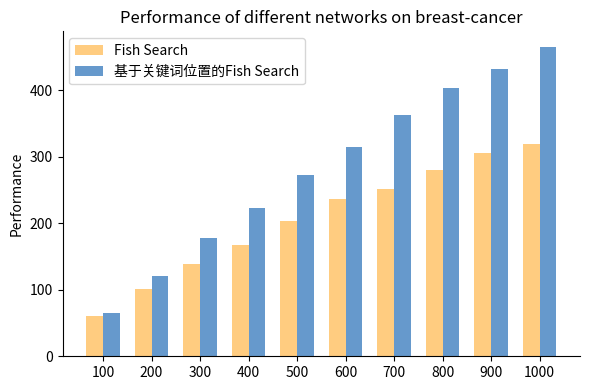

Reading right to left, extract all data points from this chart.

Fish Search: 1000=319	900=305	800=280	700=252	600=236	500=203	400=167	300=138	200=101	100=60
基于关键词位置的Fish Search: 1000=465	900=432	800=403	700=362	600=314	500=272	400=223	300=177	200=121	100=65